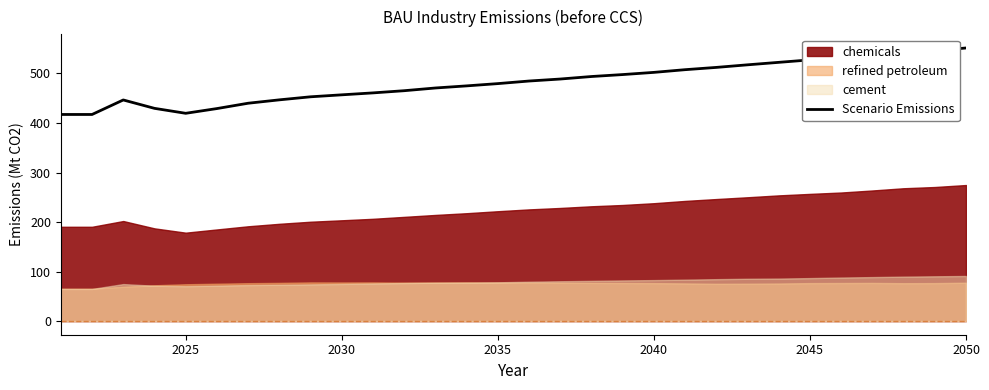

The value of Scenario Emissions at 2045 is 527.4. True or false?

True